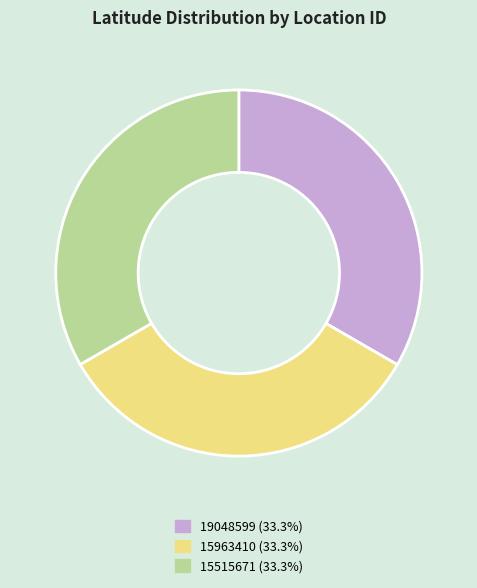

Does any single category account for the majority?

No